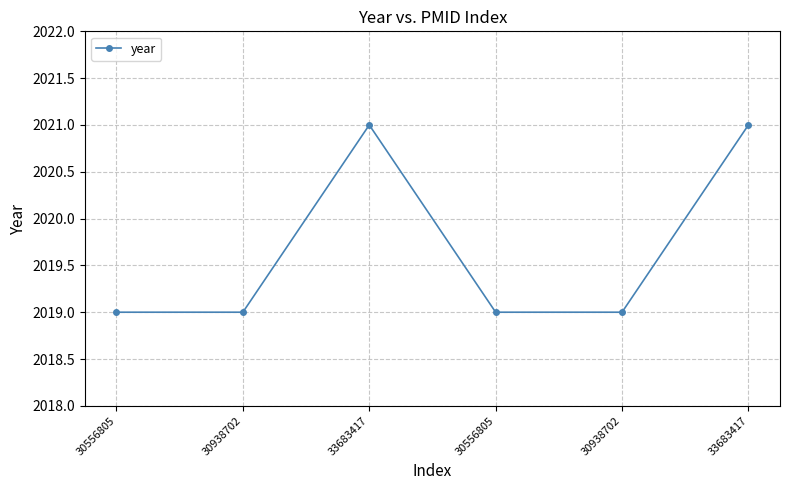

Rank the categories by value from highest to lowest.

33683417, 33683417, 30556805, 30938702, 30556805, 30938702